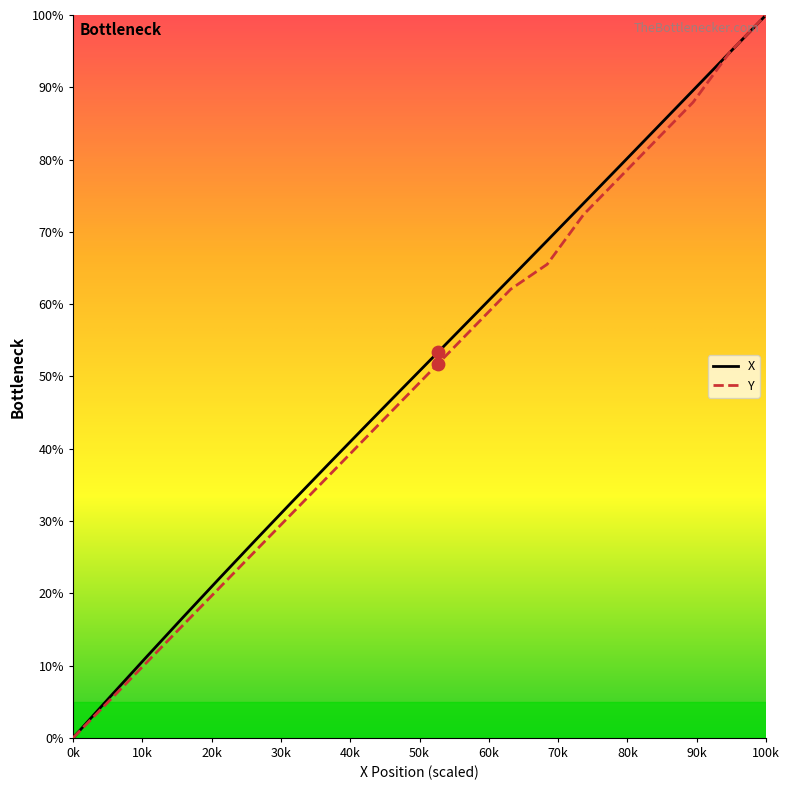

What is the maximum value shown in the chart?

100.0